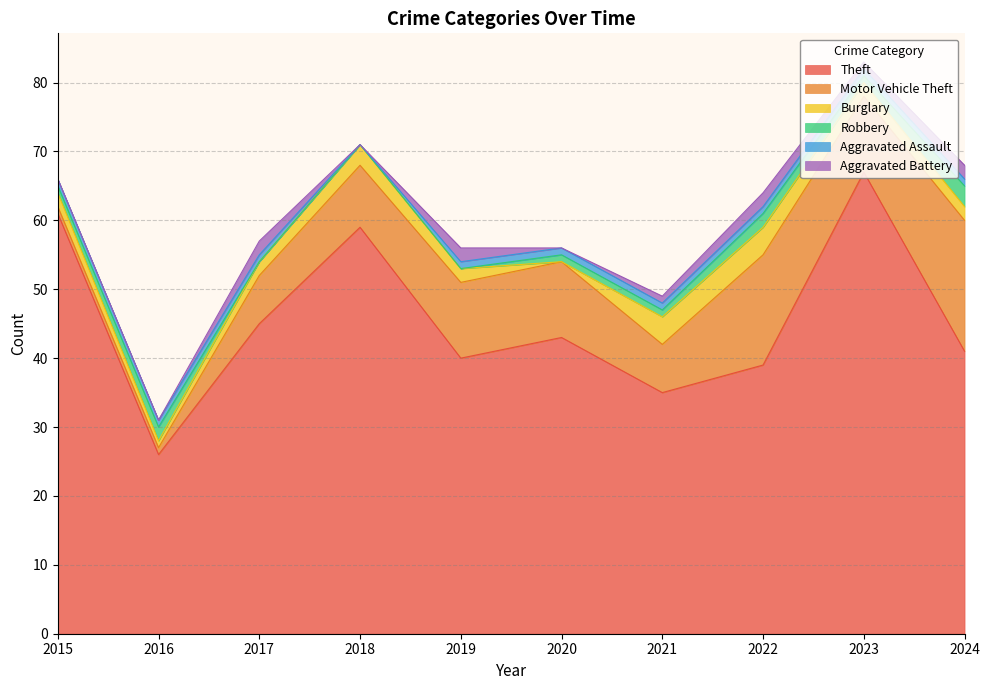

What is the value of the Burglary point at the 9th from the left?

2